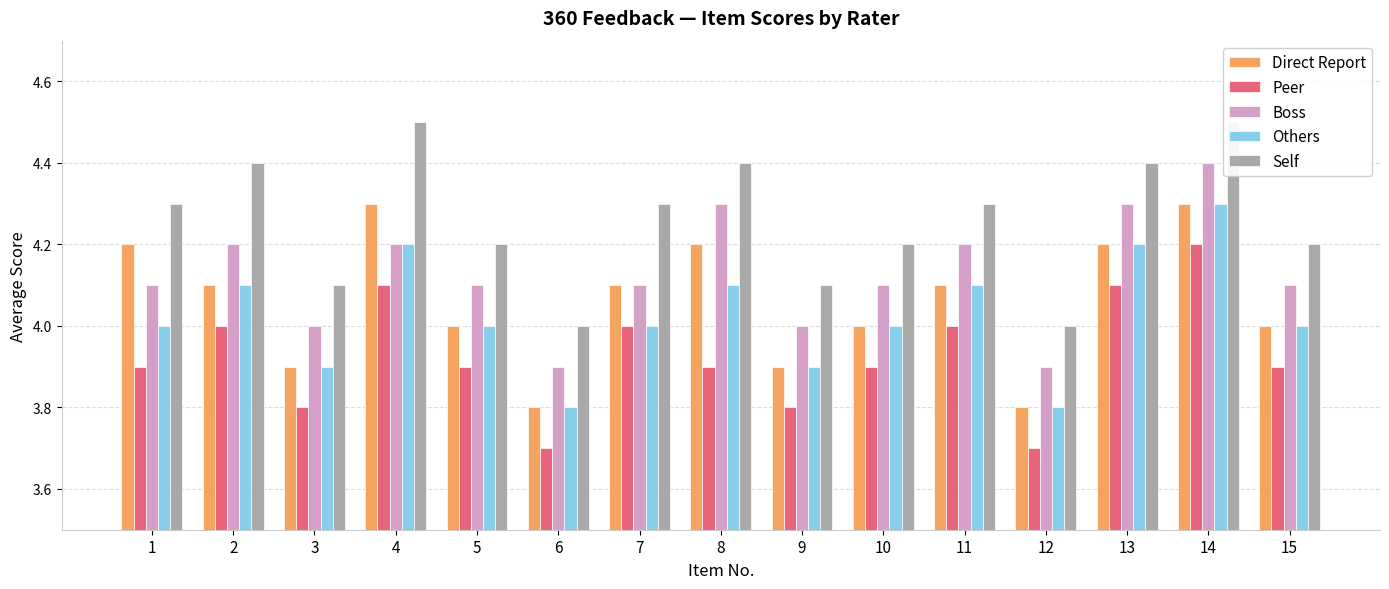

How many values in the Direct Report series are below 4?

4